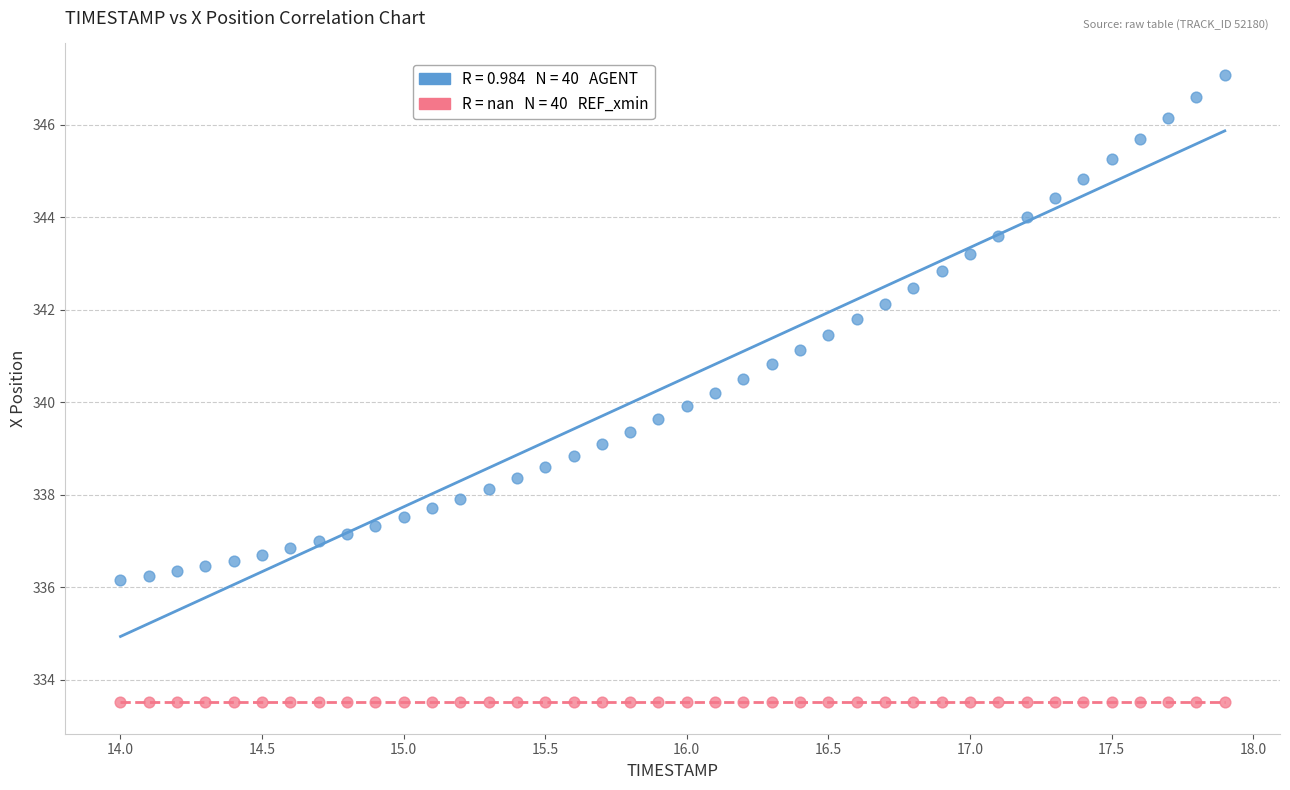

How many points are shown in the scatter plot?

80